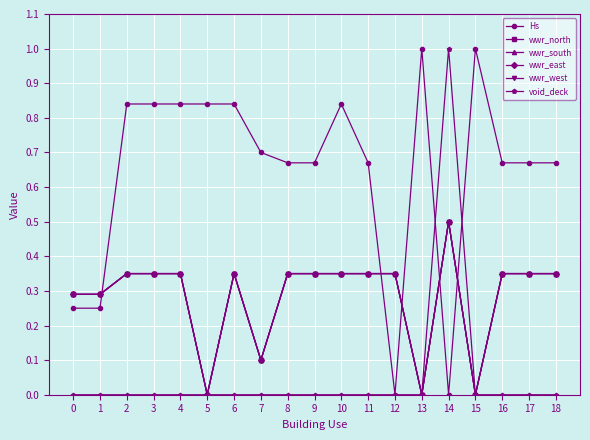

Is this an area chart (filled region under the line)?

No